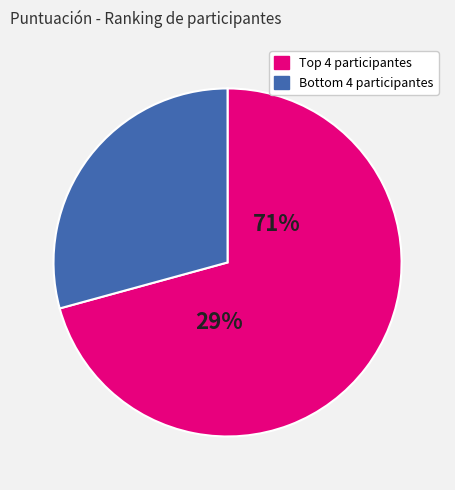

The LUIS MENDOZA slice represents 1% of the pie. True or false?

False